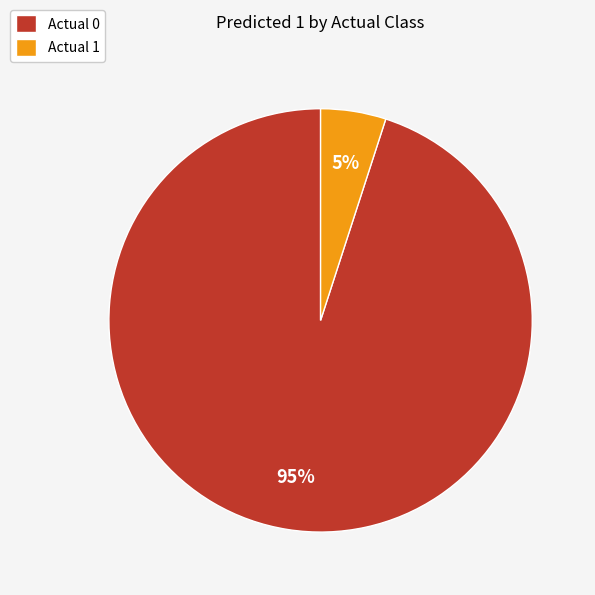

To the nearest percent, what percentage of the pie is Actual 0?

95%